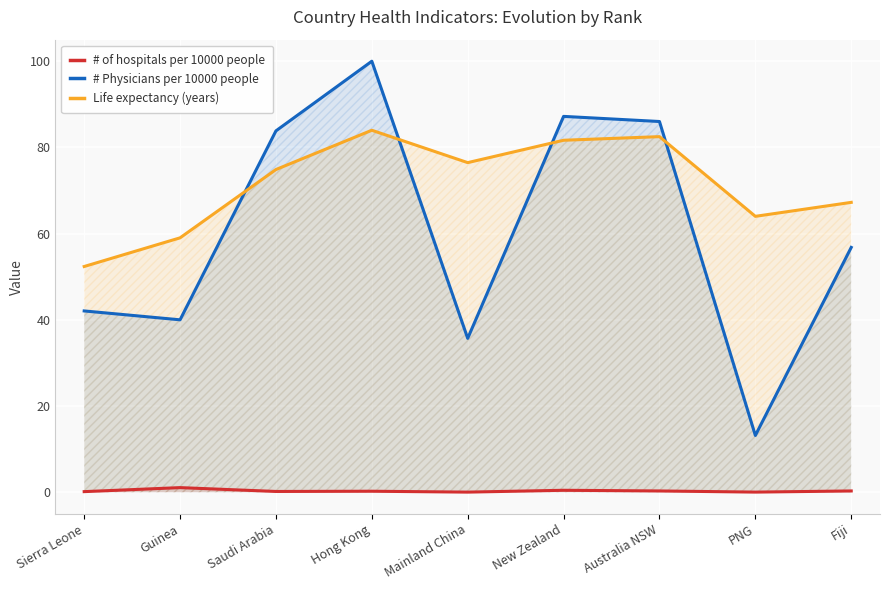

Reading left to right, extract all data points from this chart.

# of hospitals per 10000 people: Sierra Leone=0.1	Guinea=1.1	Saudi Arabia=0.2	Hong Kong=0.2	Mainland China=0.0	New Zealand=0.5	Australia NSW=0.3	PNG=0.0	Fiji=0.3
# Physicians per 10000 people: Sierra Leone=42.1	Guinea=40.0	Saudi Arabia=83.8	Hong Kong=100.0	Mainland China=35.7	New Zealand=87.2	Australia NSW=86.0	PNG=13.2	Fiji=56.8
Life expectancy (years): Sierra Leone=52.4	Guinea=59.0	Saudi Arabia=74.9	Hong Kong=84.0	Mainland China=76.5	New Zealand=81.7	Australia NSW=82.5	PNG=64.0	Fiji=67.2